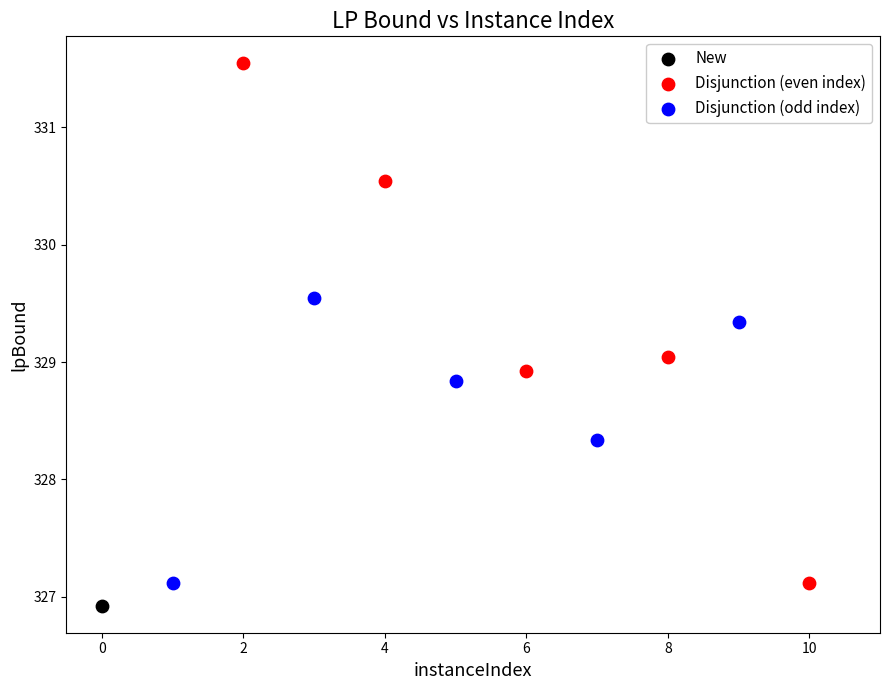

Which series reaches the maximum Y coordinate?

Disjunction (even index)